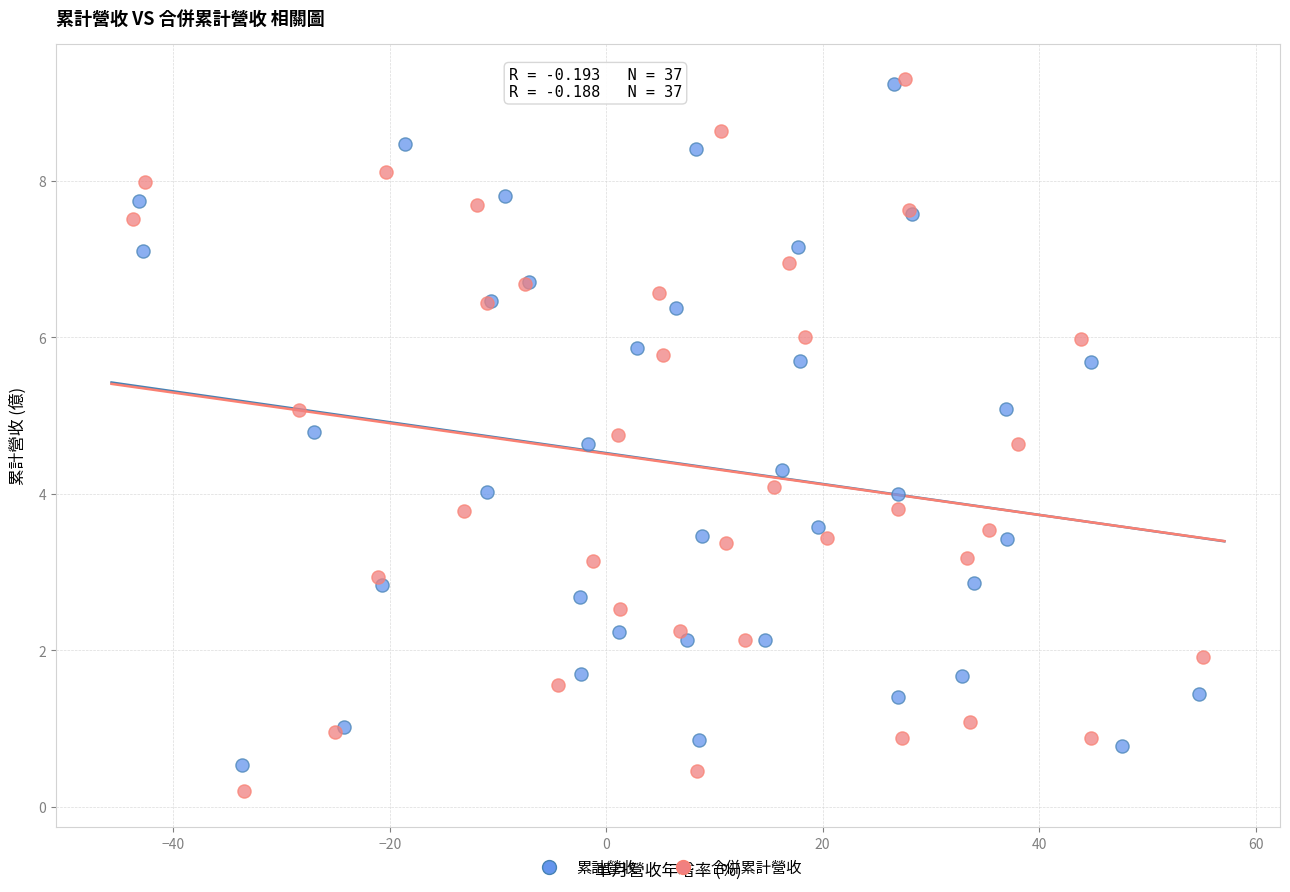

Which series has the widest spread of Y values?

合併累計營收